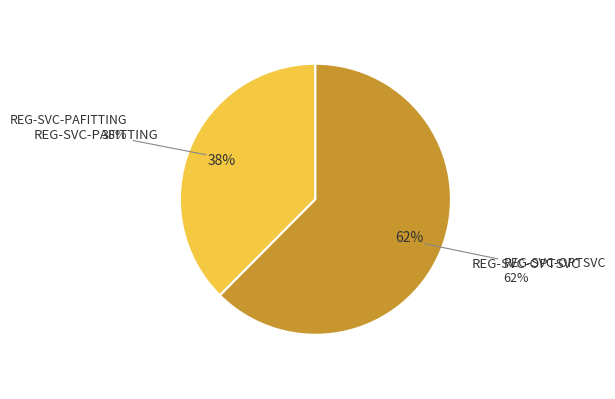

Is it true that REG-SVC-OPTSVC is 62% of the pie?

True